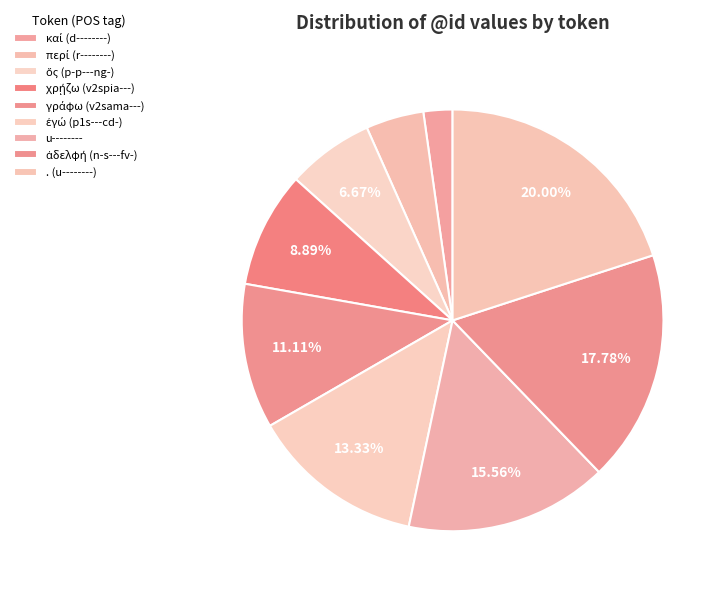

Count the number of slices in the pie.

9